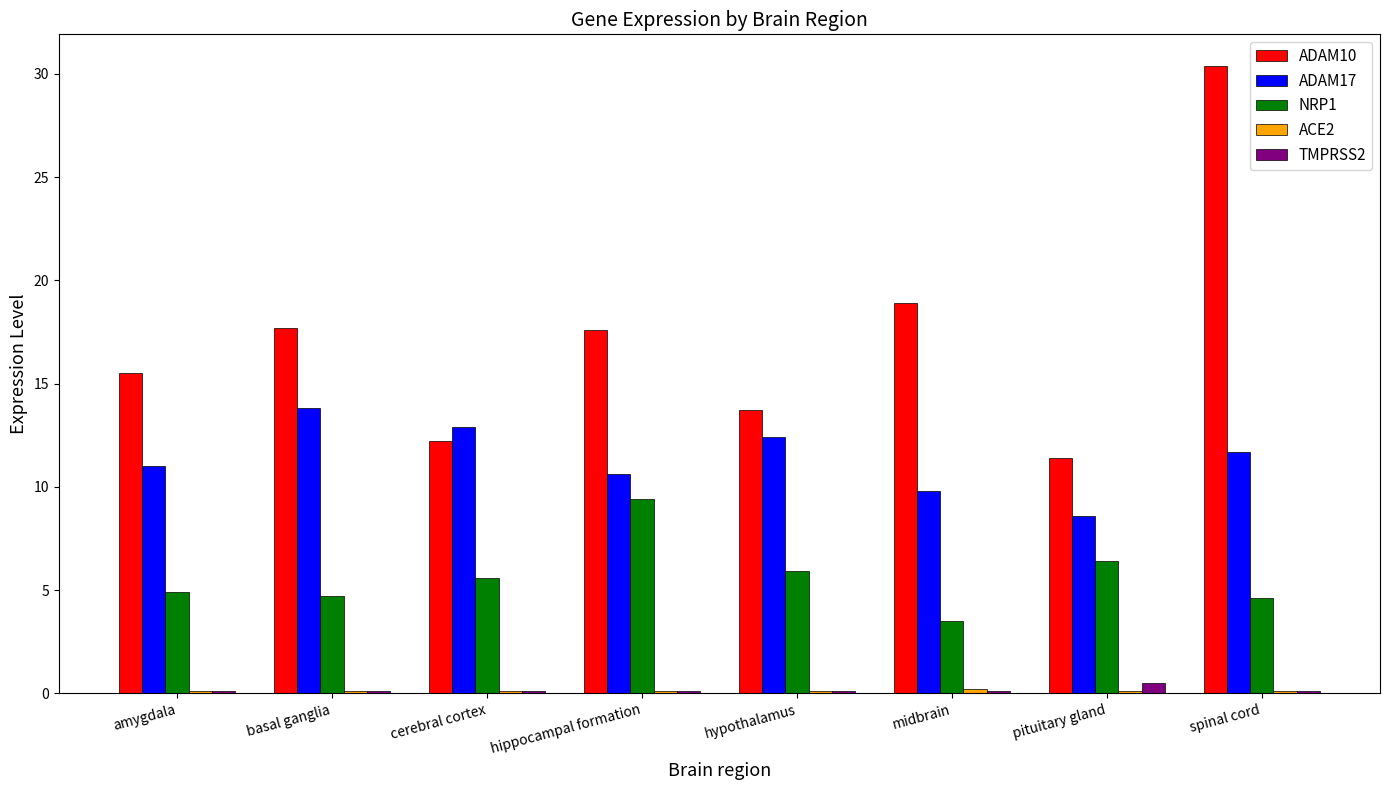

What is the label of the 4th bar from the right?

hypothalamus